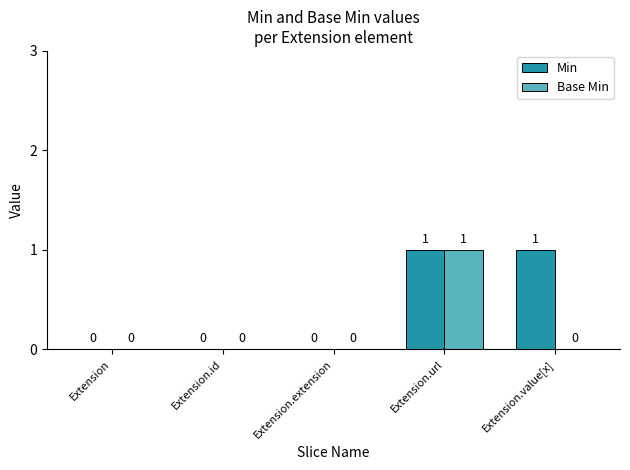

Is it true that Min equals 1 at Extension.value[x]?

True